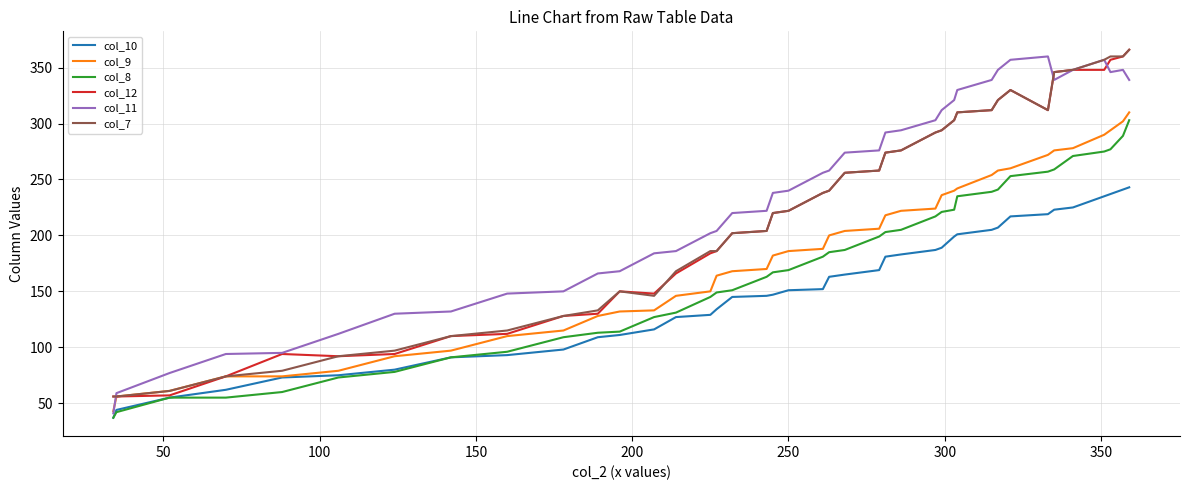

What is the maximum value shown in the chart?

366